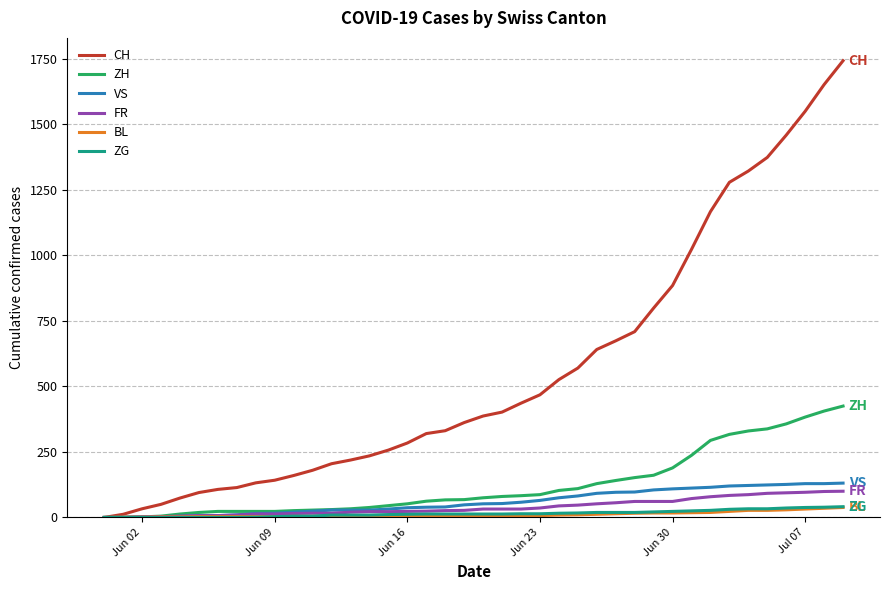

Which series has the largest total across all categories?

CH